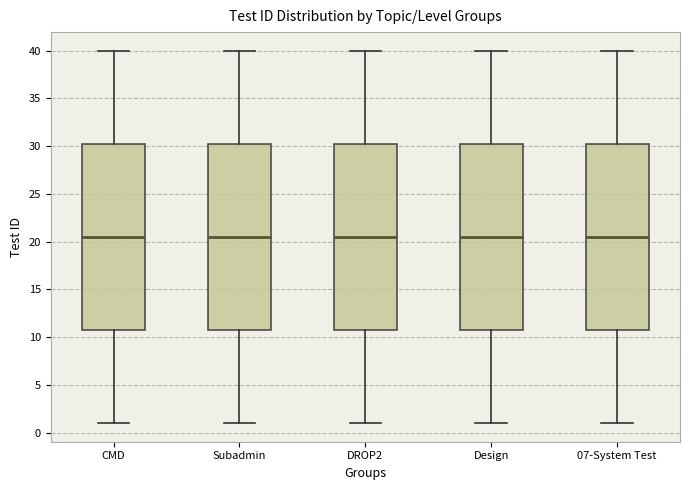

Reading left to right, transcribe this box plot: for each box, give where its median line is, the range the box spans, and where its two whiskers end, as read against the y-axis. The values are not printed on the chart, so give them approximately, as read against the axis.

CMD: median 20.5, box 11.0 to 30.5, whiskers 1.0 to 40.0
Subadmin: median 20.5, box 11.0 to 30.5, whiskers 1.0 to 40.0
DROP2: median 20.5, box 11.0 to 30.5, whiskers 1.0 to 40.0
Design: median 20.5, box 11.0 to 30.5, whiskers 1.0 to 40.0
07-System Test: median 20.5, box 11.0 to 30.5, whiskers 1.0 to 40.0